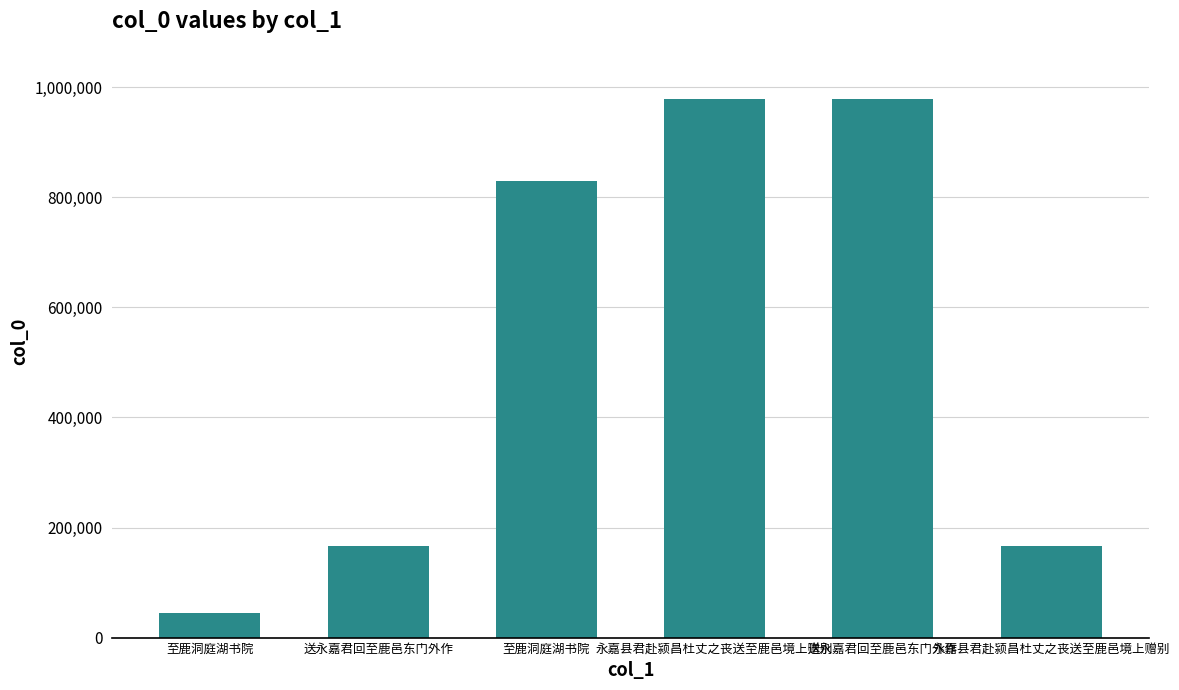

Reading left to right, transcribe all the data shown in this chart.

至鹿洞庭湖书院=43904	送永嘉君回至鹿邑东门外作=165905	至鹿洞庭湖书院=830001	永嘉县君赴颍昌杜丈之丧送至鹿邑境上赠别=979371	送永嘉君回至鹿邑东门外作=979165	永嘉县君赴颍昌杜丈之丧送至鹿邑境上赠别=166059